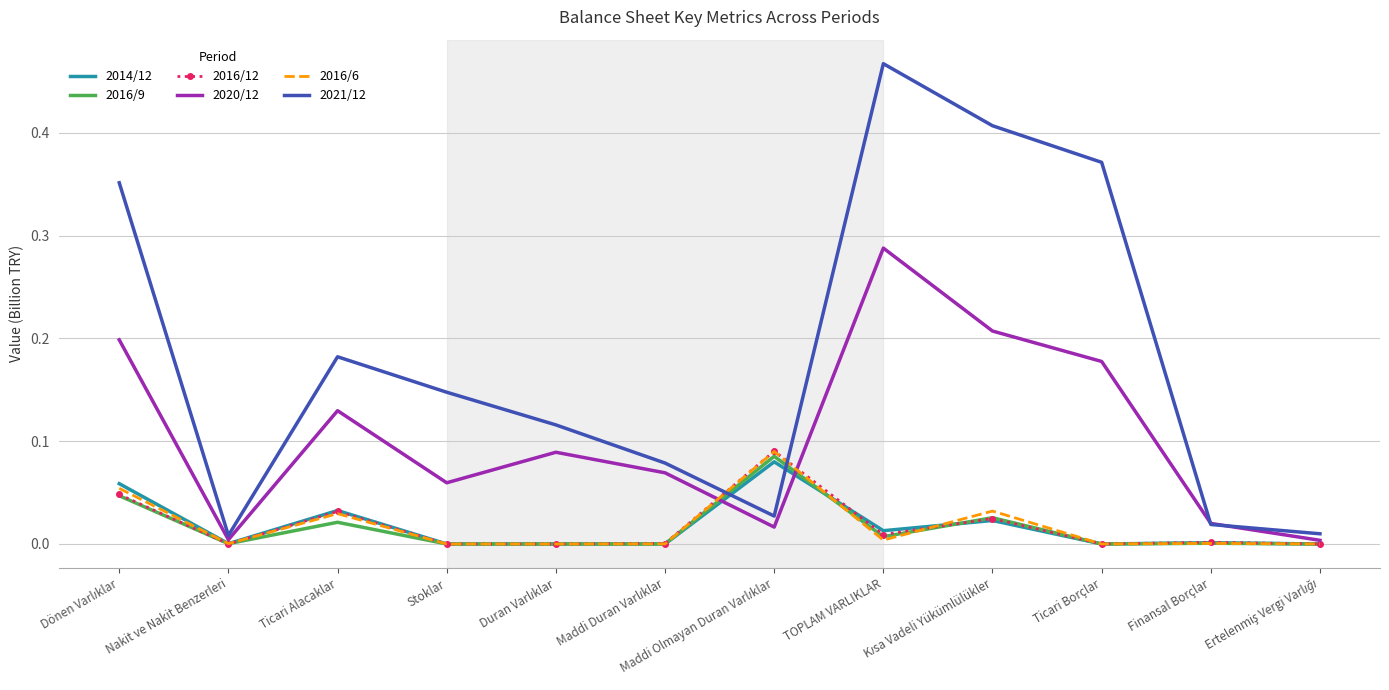

What position from the right is Ticari Alacaklar?

10